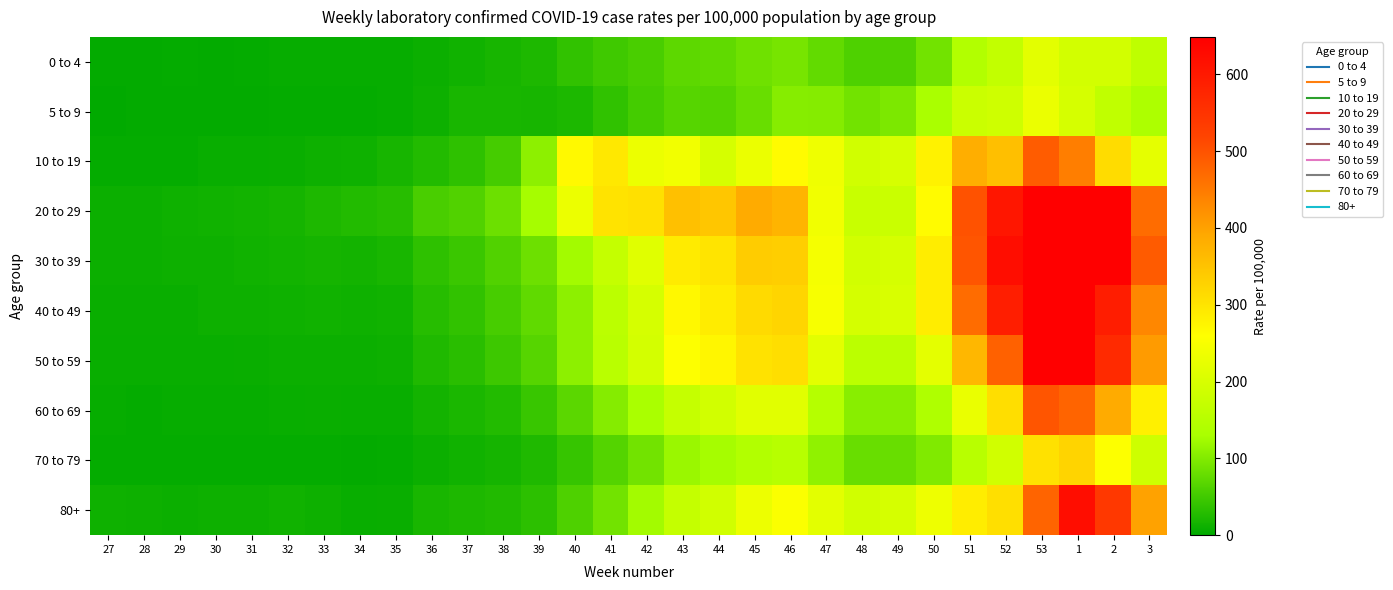

Between 27 and 40, which series saw the biggest shift?

10 to 19